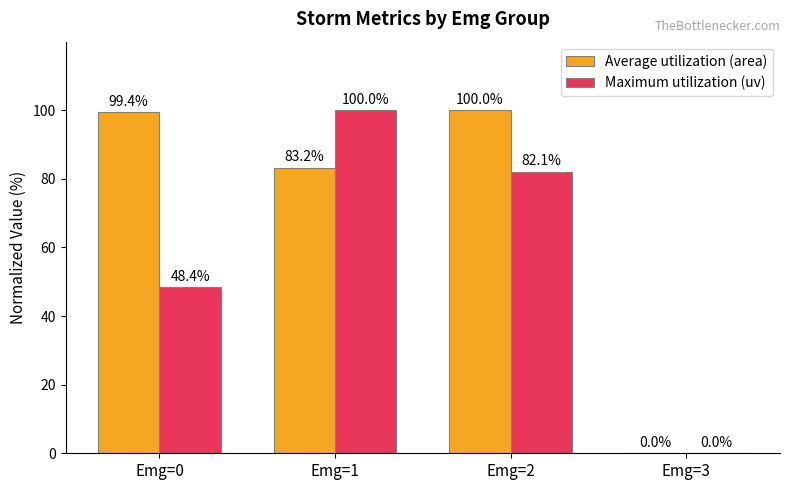

What are all the series names shown in the legend?

Average utilization (area), Maximum utilization (uv)